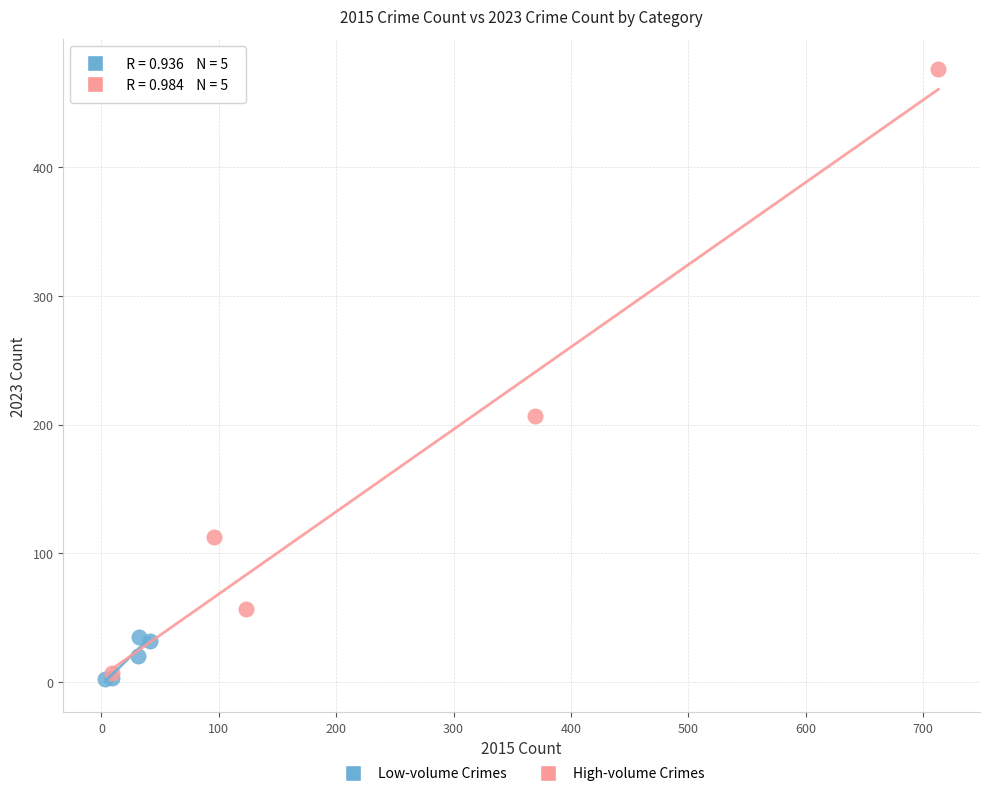

Which series reaches the maximum Y coordinate?

High-volume Crimes